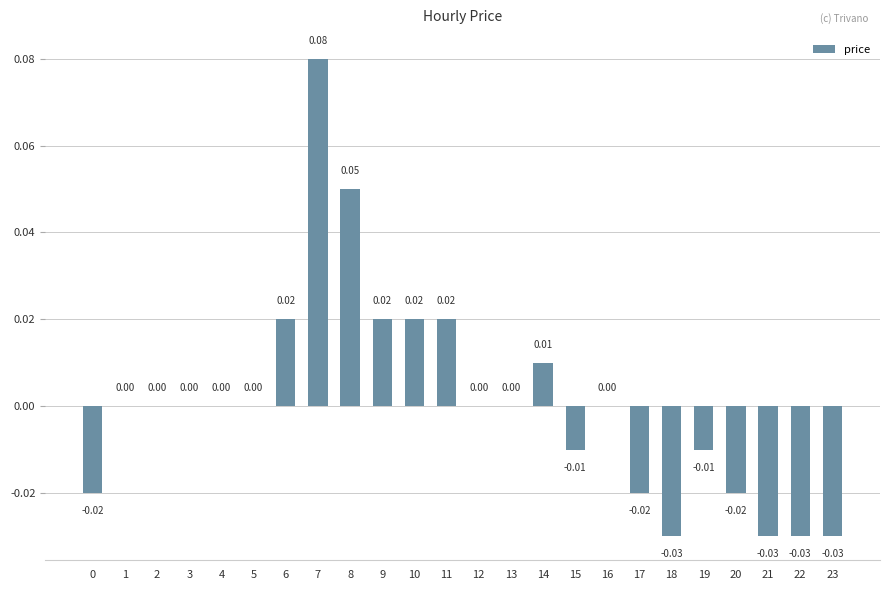

Between 7 and 8, which is larger?

7